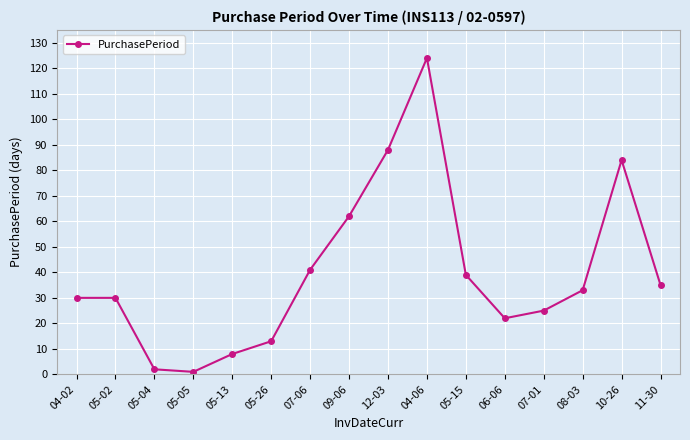

Which has a higher value, 05-15 or 04-06?

04-06